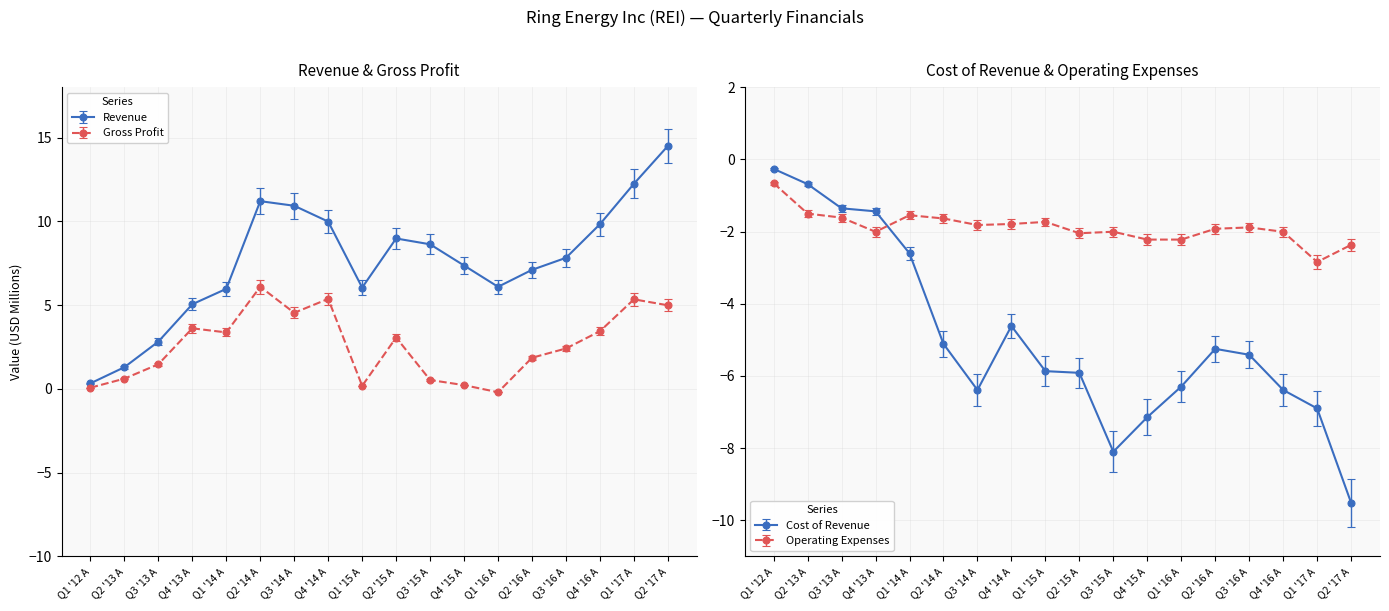

What are all the series names shown in the legend?

Revenue, Gross Profit, Operating Expenses, Cost of Revenue